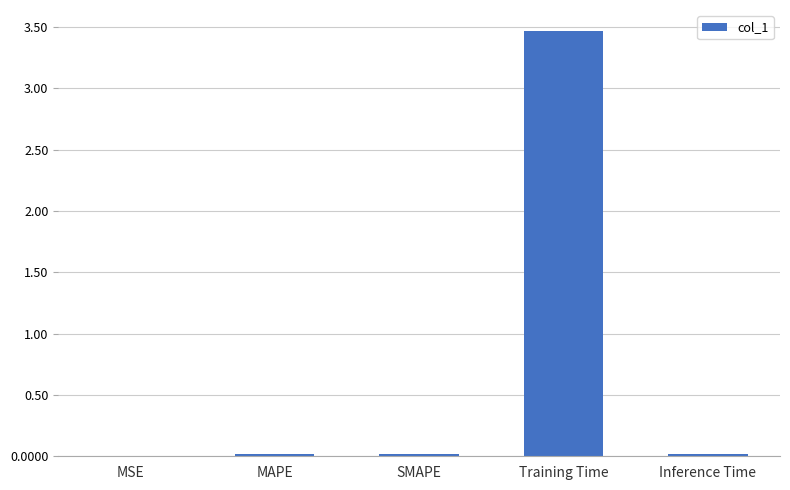

What is the change in value from SMAPE to Training Time?

+3.4